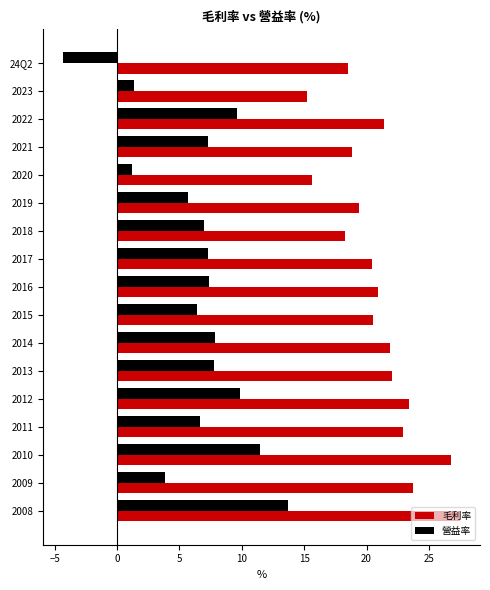

What is the average value of the 毛利率 series?

21.0